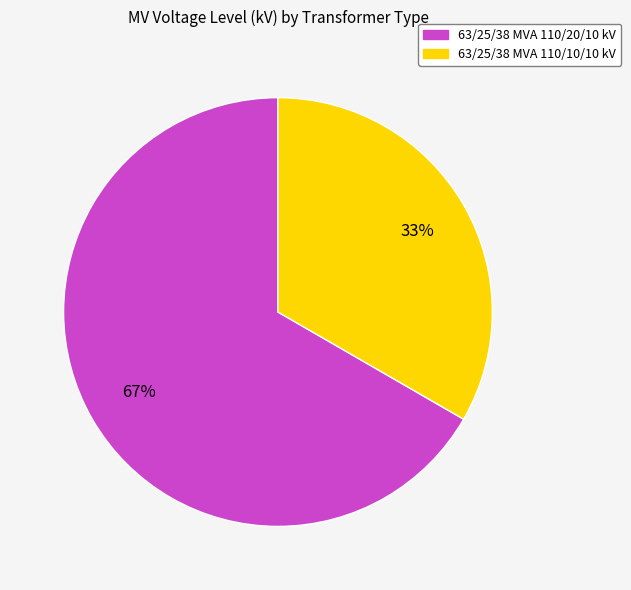

To the nearest percent, what is the average slice percentage?

50%